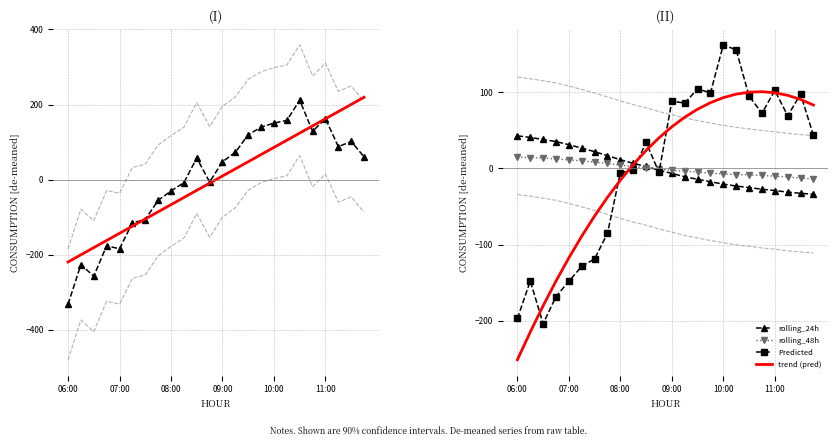

What is the highest value of the rolling_24h series?

42.9